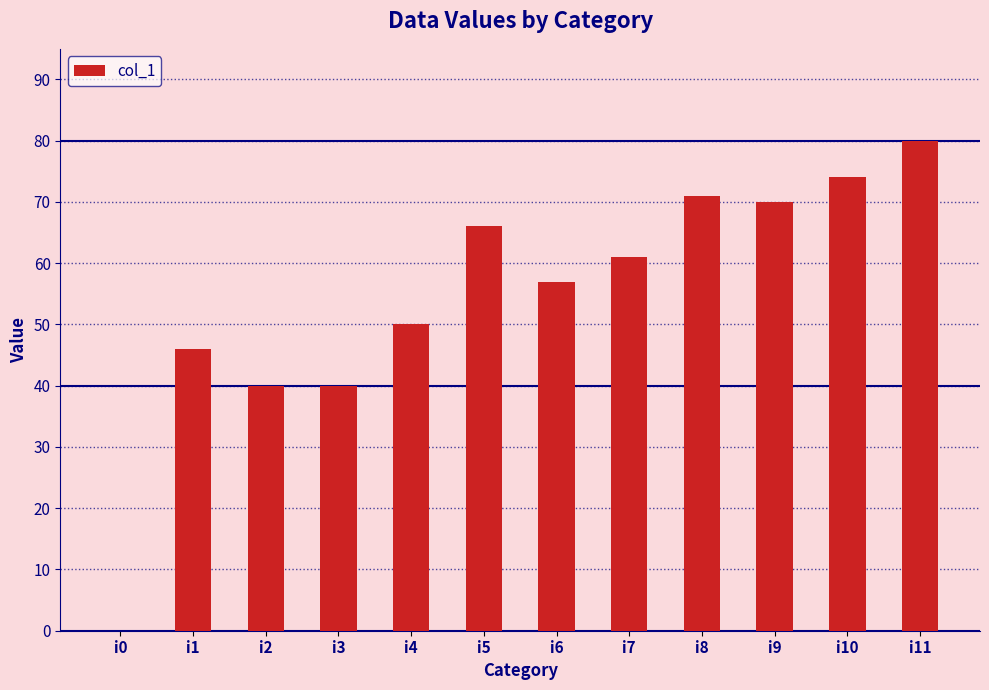

At which category does the chart reach its peak across all series?

i11